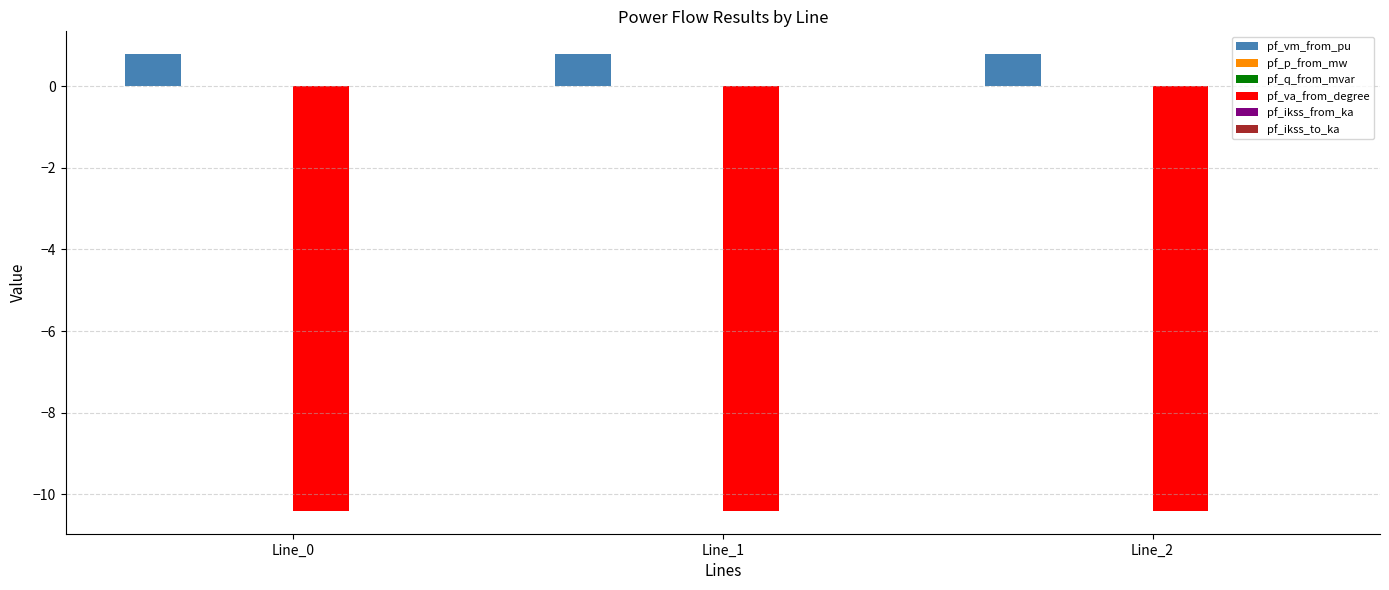

The value of pf_va_from_degree at Line_2 is -15.0. True or false?

False